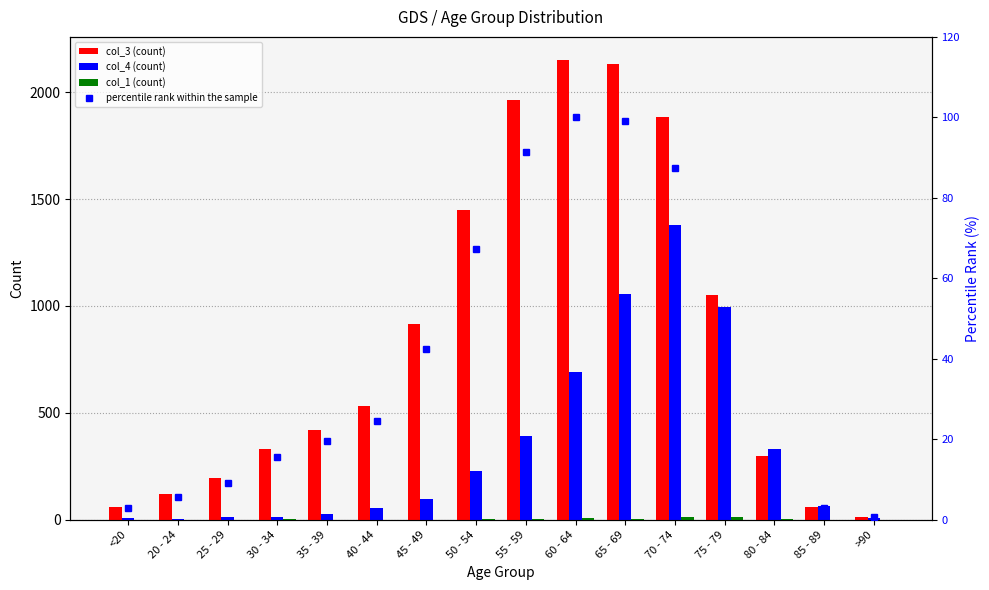

Reading left to right, what are all the values shown in this chart?

col_3 (count): 62.0	121.0	196.0	333.0	420.0	530.0	915.0	1450.0	1965.0	2151.0	2130.0	1882.0	1053.0	296.0	62.0	15.0
col_4 (count): 7.0	2.0	13.0	14.0	26.0	53.0	97.0	227.0	392.0	689.0	1057.0	1381.0	993.0	333.0	64.0	9.0
col_1 (count): 0.0	1.0	0.0	2.0	1.0	1.0	1.0	3.0	6.0	8.0	6.0	14.0	12.0	4.0	1.0	0.0
percentile rank within the sample: 2.9	5.6	9.1	15.5	19.5	24.6	42.5	67.4	91.4	100.0	99.0	87.5	49.0	13.8	2.9	0.7